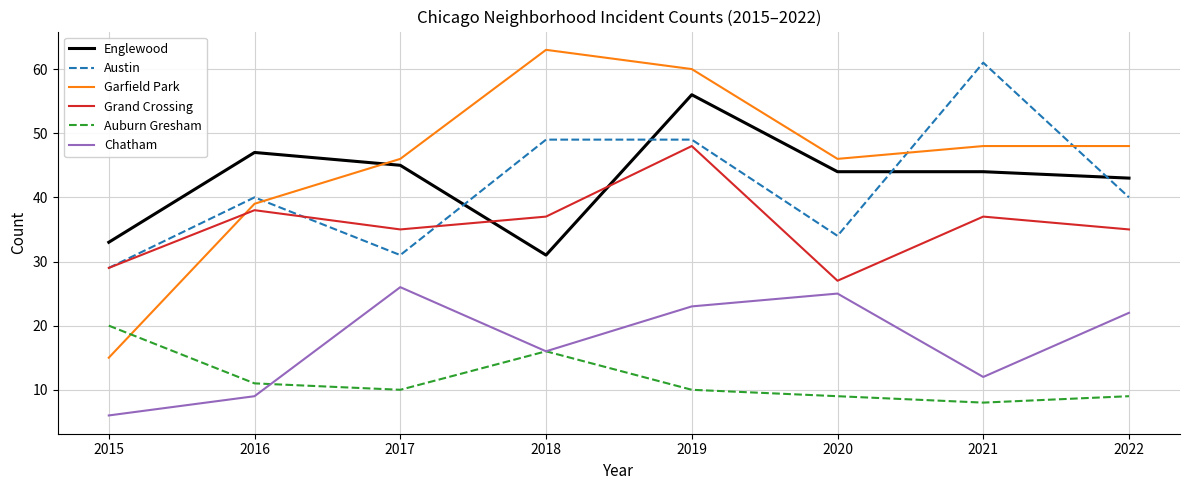

What is the spread (max minus min) of values at 2015?

27